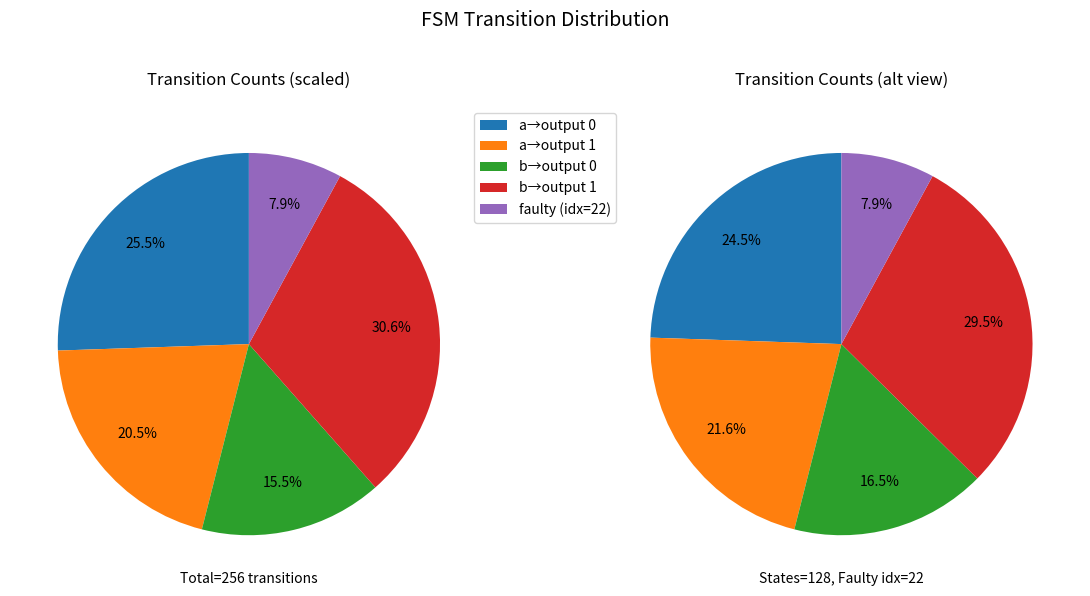

How much of the chart is everything except input b -> output 1?

70.0%